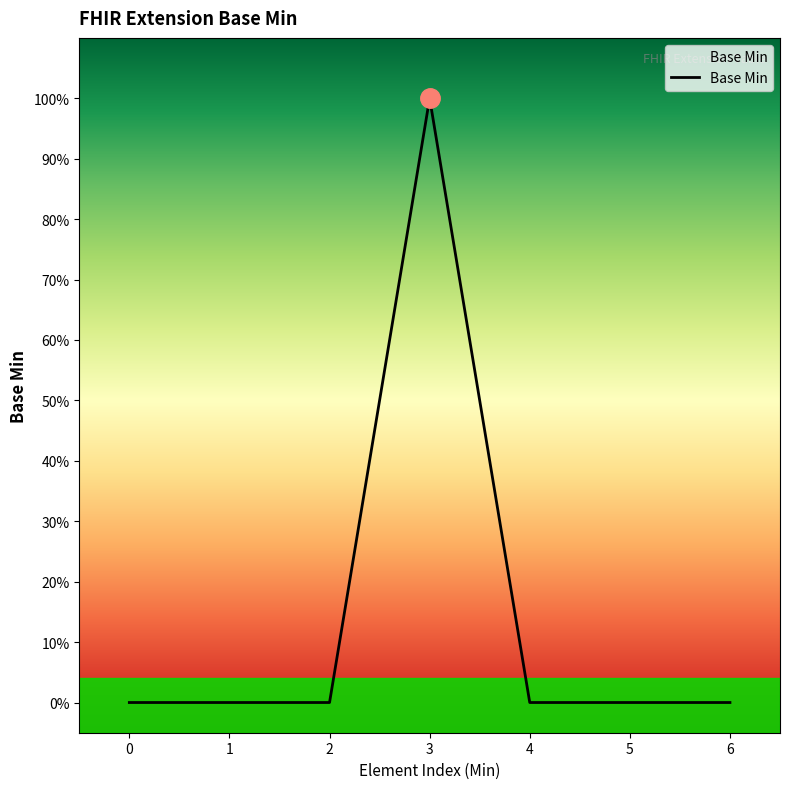

Does the chart have visible grid lines?

No